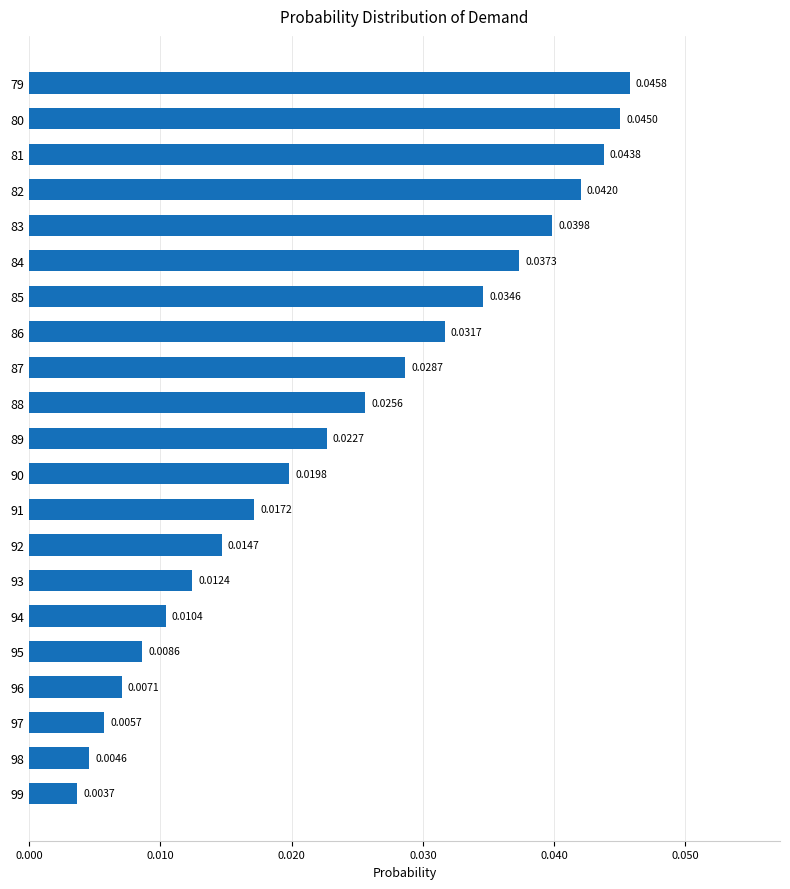

Rank the categories by value from highest to lowest.

79, 80, 81, 82, 83, 84, 85, 86, 87, 88, 89, 90, 91, 92, 93, 94, 95, 96, 97, 98, 99